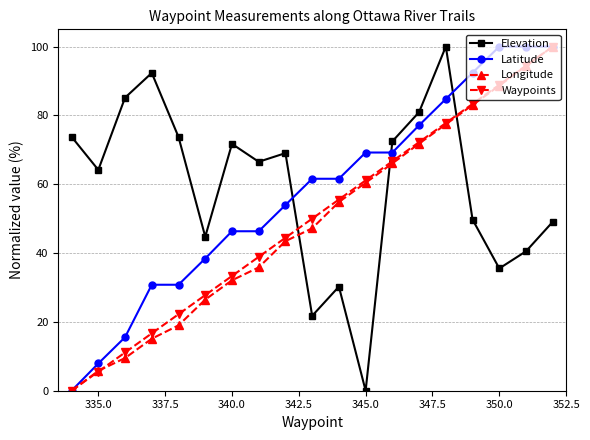

What is the maximum value shown in the chart?

100.0